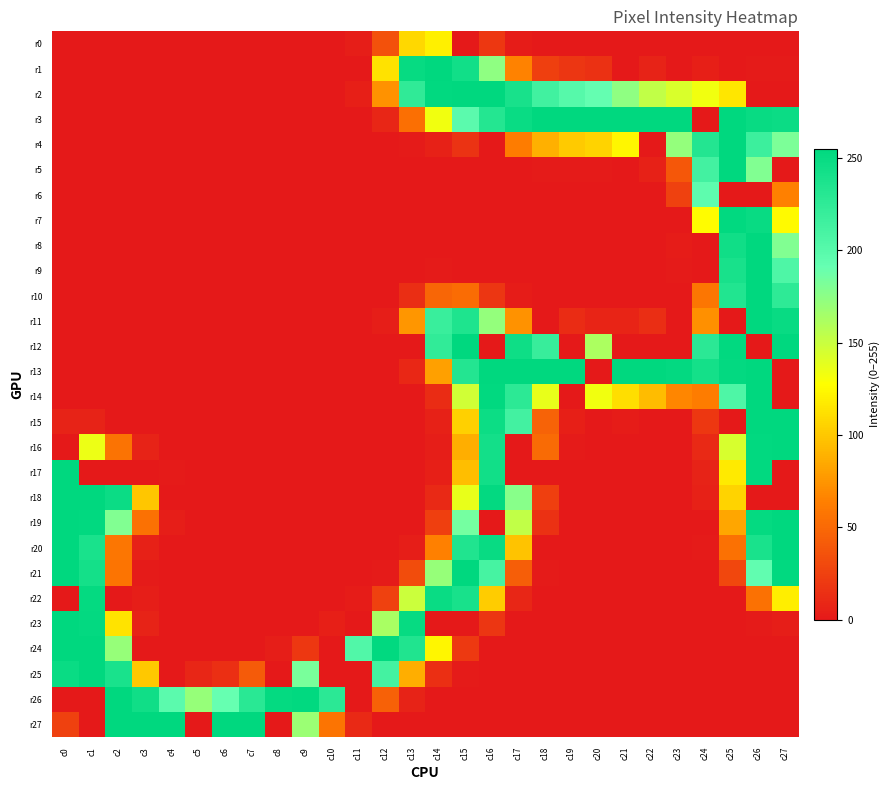

Rank the series by their maximum value, from highest to lowest.

r1, r2, r3, r4, r5, r8, r9, r10, r11, r12, r13, r14, r15, r16, r17, r18, r19, r20, r21, r23, r24, r25, r26, r27, r7, r22, r6, r0